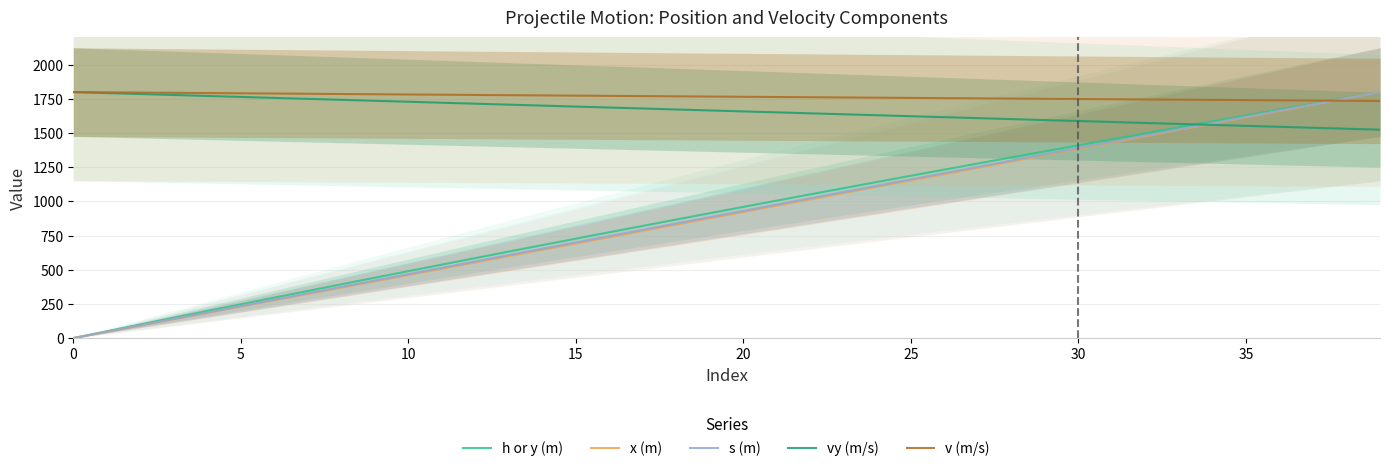

What is the label of the 24th point from the left?

23